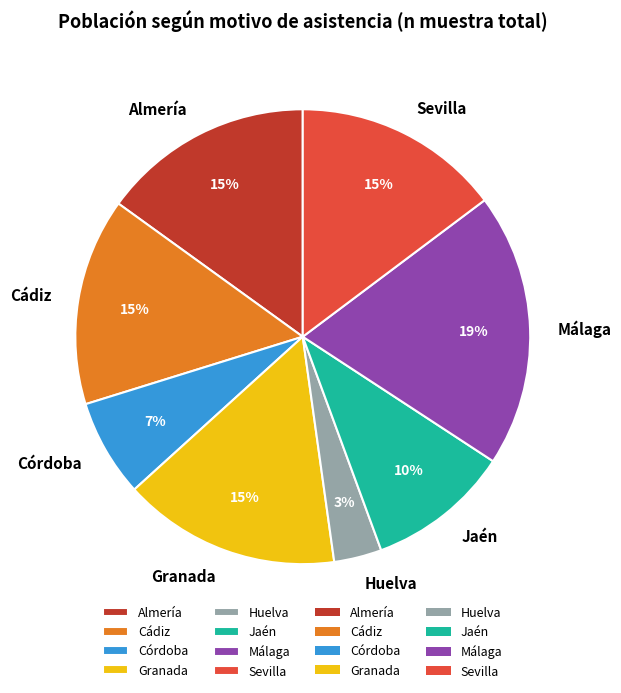

To the nearest percent, what is the difference between the Jaén and Huelva slice percentages?

7%